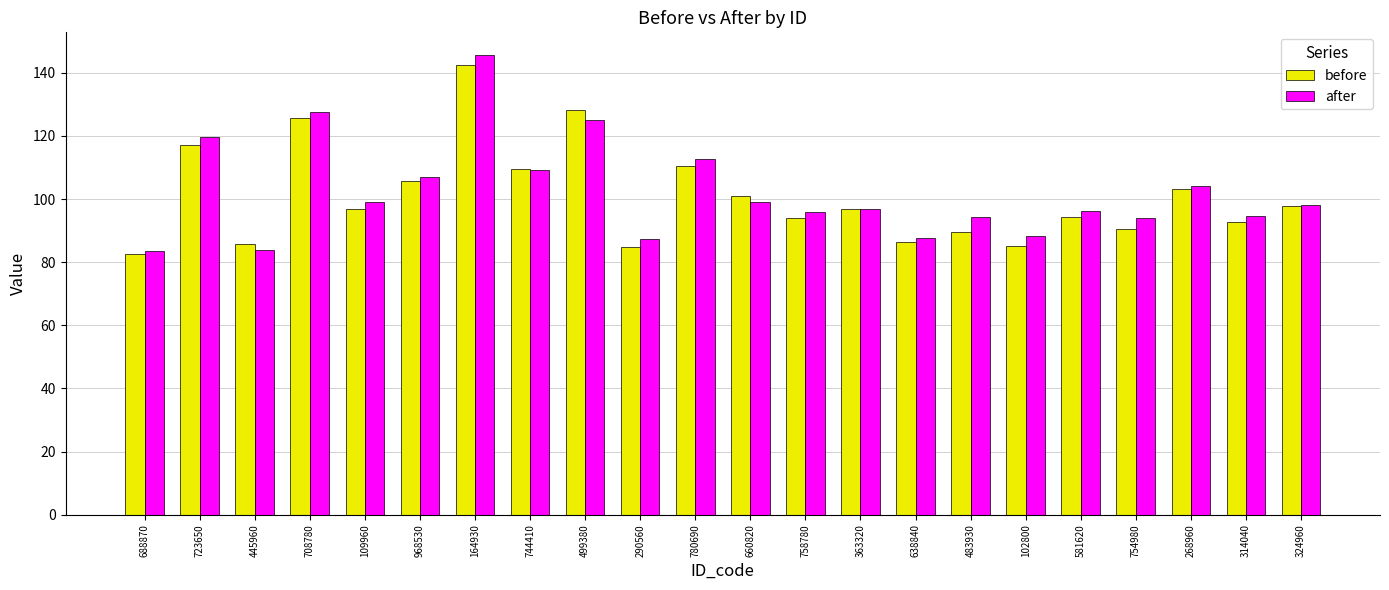

At which category does the chart reach its peak across all series?

164930